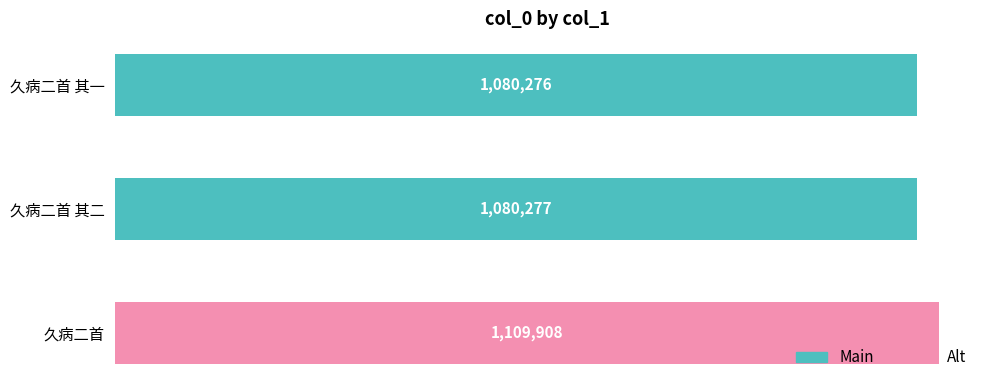

What is the greatest value displayed?

1109908